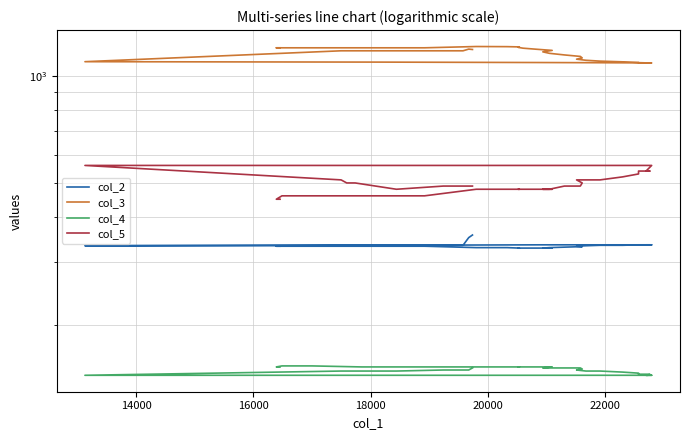

What is the average value of the col_5 series?

501